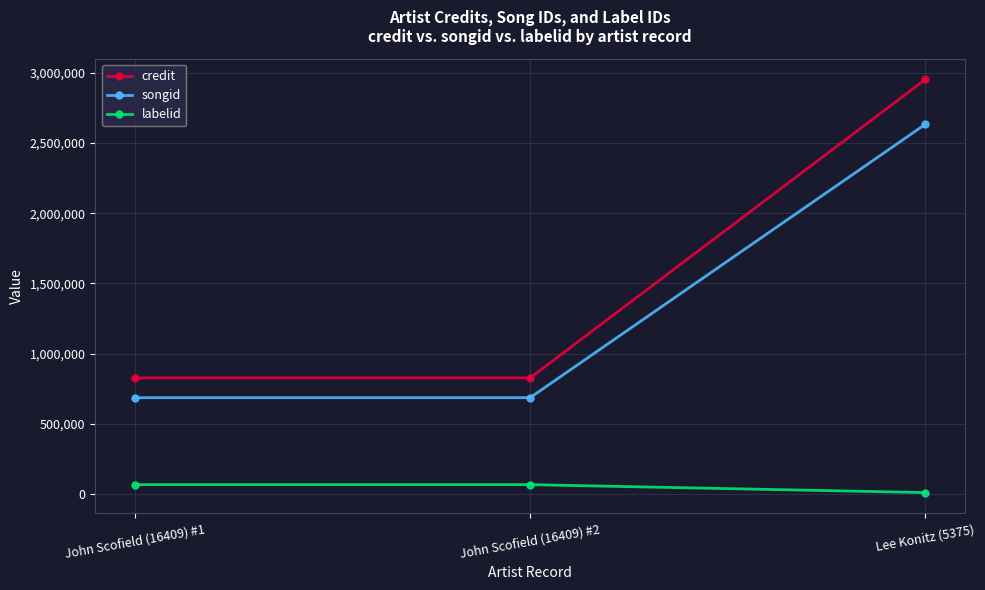

Reading left to right, what are all the values shown in this chart?

credit: John Scofield (16409) #1=826795	John Scofield (16409) #2=826795	Lee Konitz (5375)=2953365
songid: John Scofield (16409) #1=685807	John Scofield (16409) #2=685807	Lee Konitz (5375)=2634090
labelid: John Scofield (16409) #1=66434	John Scofield (16409) #2=66434	Lee Konitz (5375)=9728